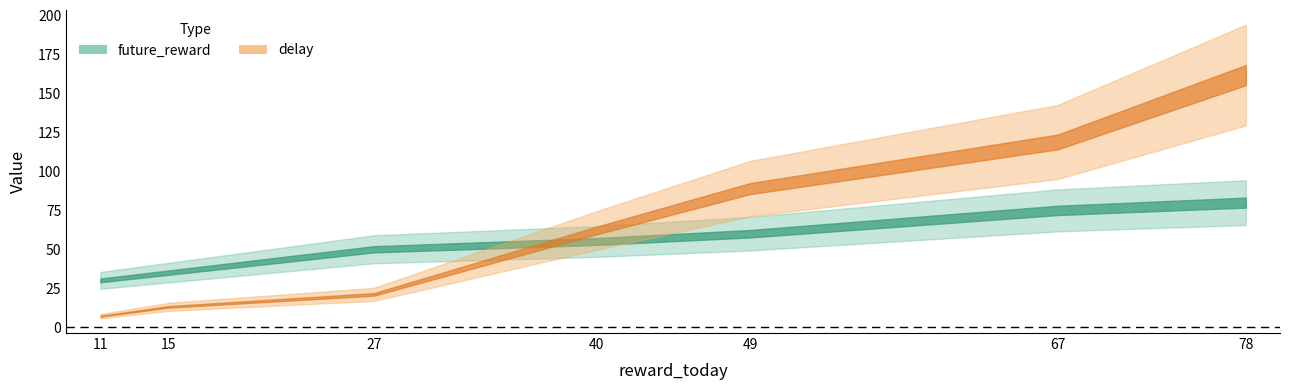

How many values in the delay series are below 62?

3